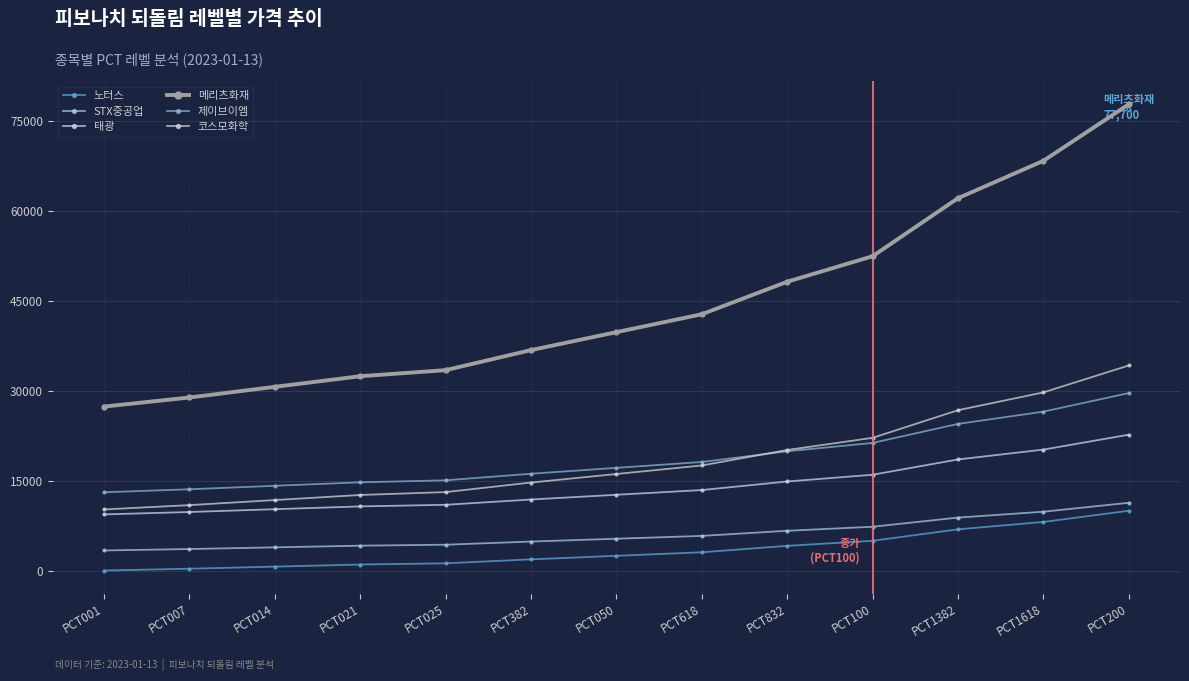

Rank the categories by 노터스 value from lowest to highest.

PCT001, PCT007, PCT014, PCT021, PCT025, PCT382, PCT050, PCT618, PCT832, PCT100, PCT1382, PCT1618, PCT200